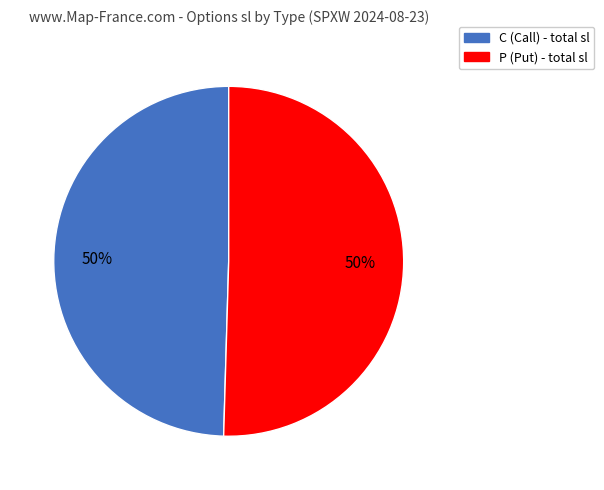

What is the ratio of the value at C to the value at P?

1.0